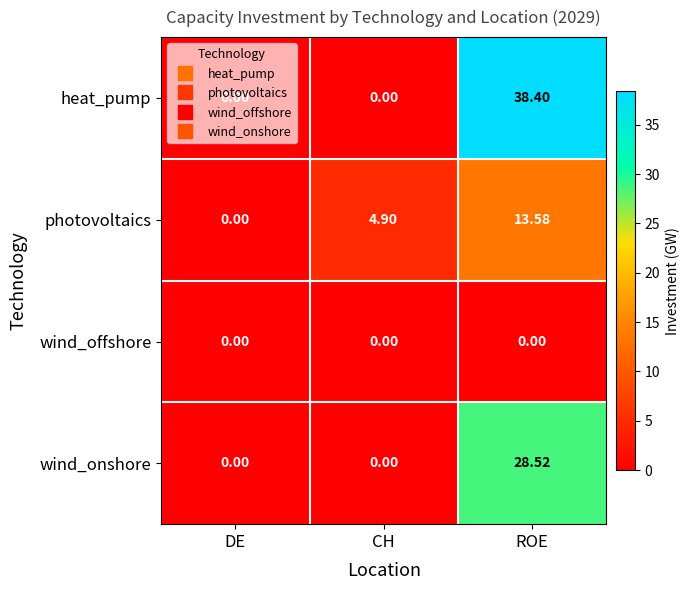

Which series has the largest total across all categories?

heat_pump